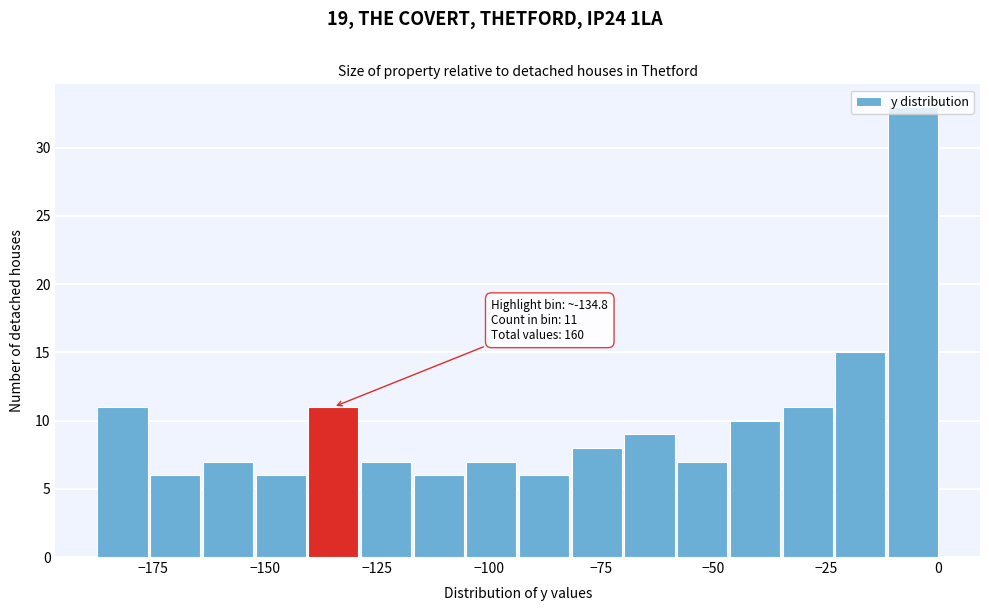

Around what value on the x-axis is the tallest bar? Give the approximate position of its centre, as read against the axis.

-5